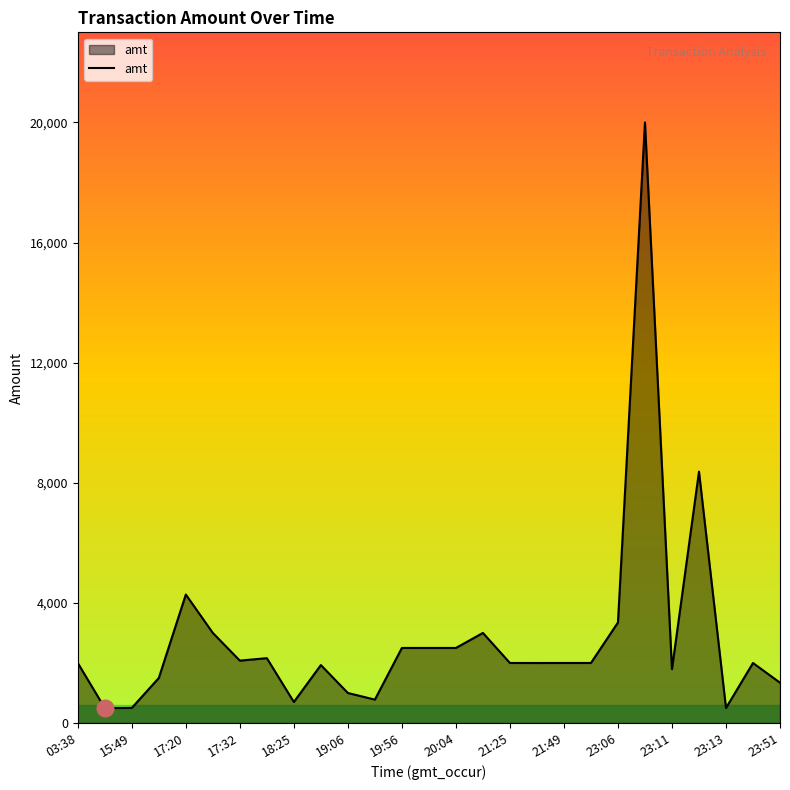

What is the difference between the maximum and minimum values?

19502.0